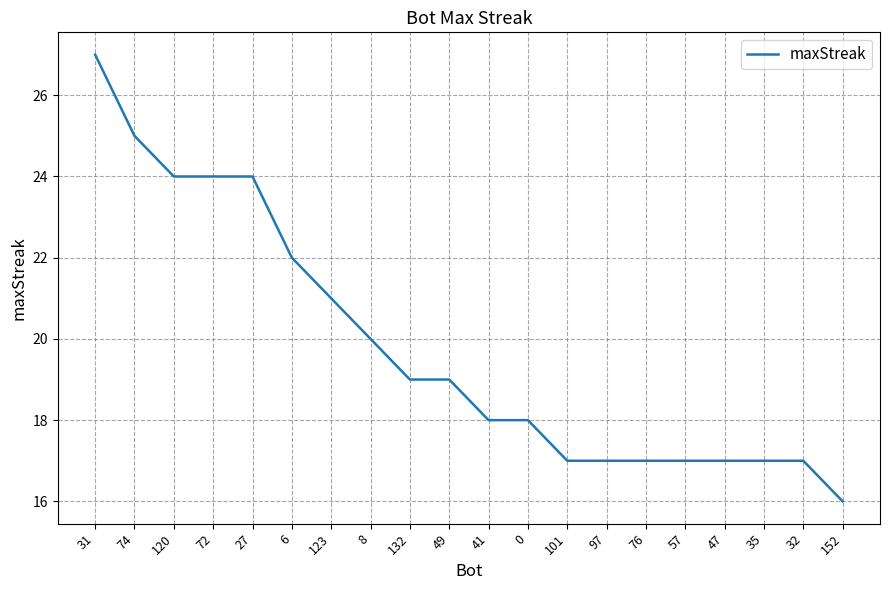

How many lines are shown in the chart?

1